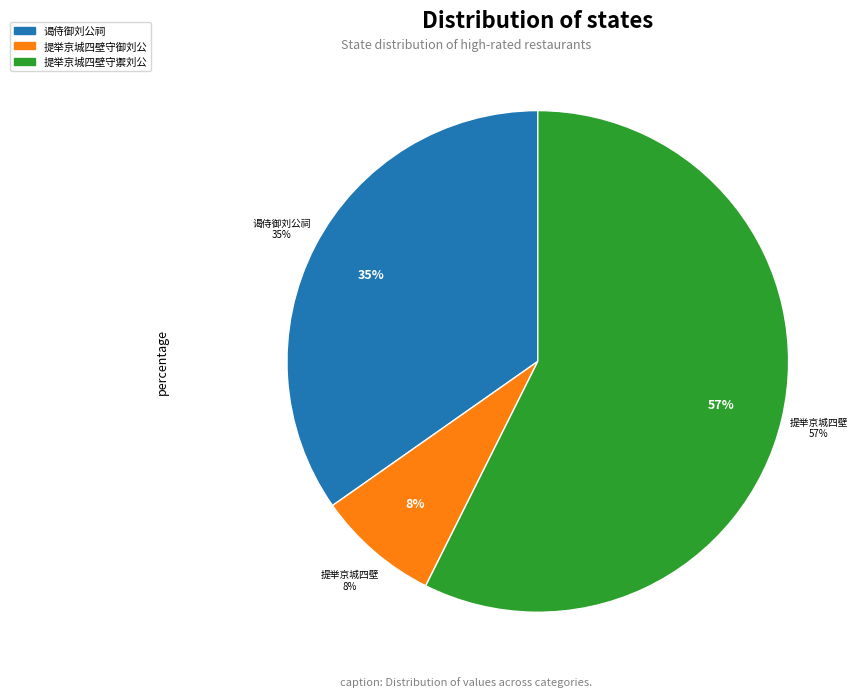

To the nearest percent, what is the combined percentage of 提举京城四壁守御刘公 and 谒侍御刘公祠?

43%